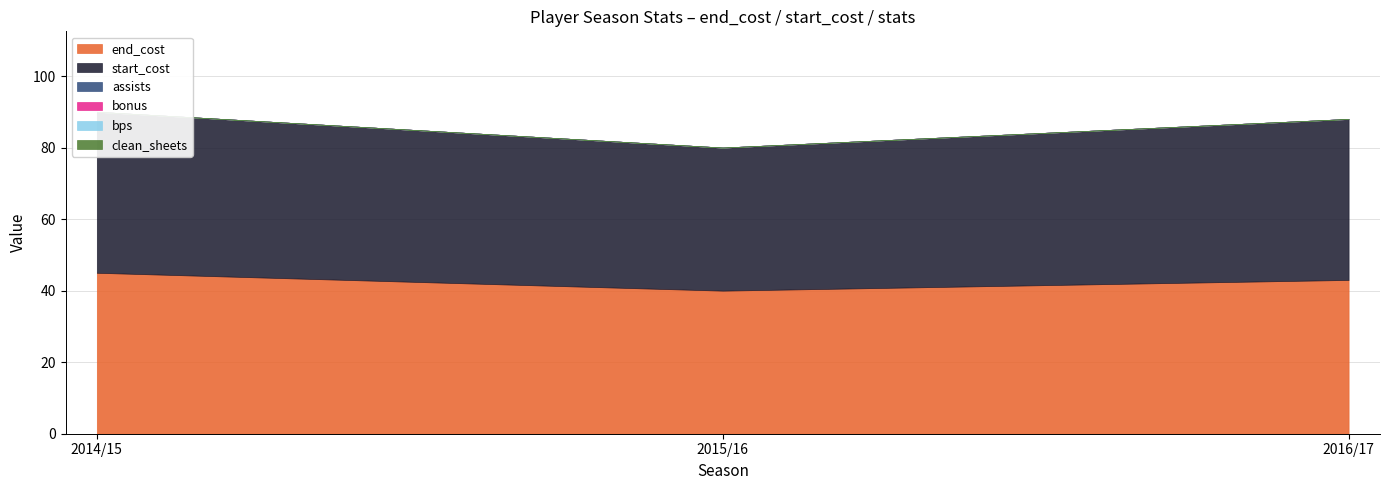

Reading left to right, what are all the values shown in this chart?

end_cost: 2014/15=45	2015/16=40	2016/17=43
start_cost: 2014/15=45	2015/16=40	2016/17=45
assists: 2014/15=0	2015/16=0	2016/17=0
bonus: 2014/15=0	2015/16=0	2016/17=0
bps: 2014/15=0	2015/16=0	2016/17=0
clean_sheets: 2014/15=0	2015/16=0	2016/17=0